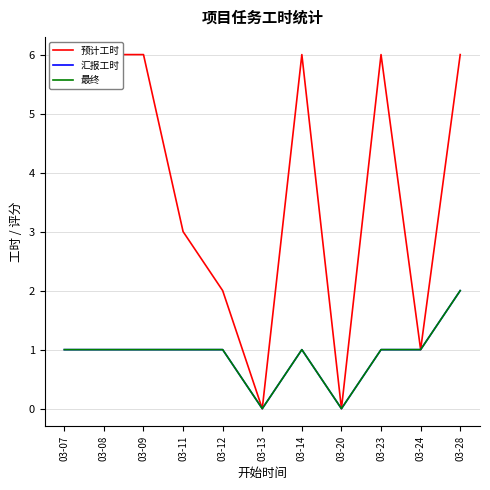

True or false: 预计工时 has more than 0 interior local peaks.

True